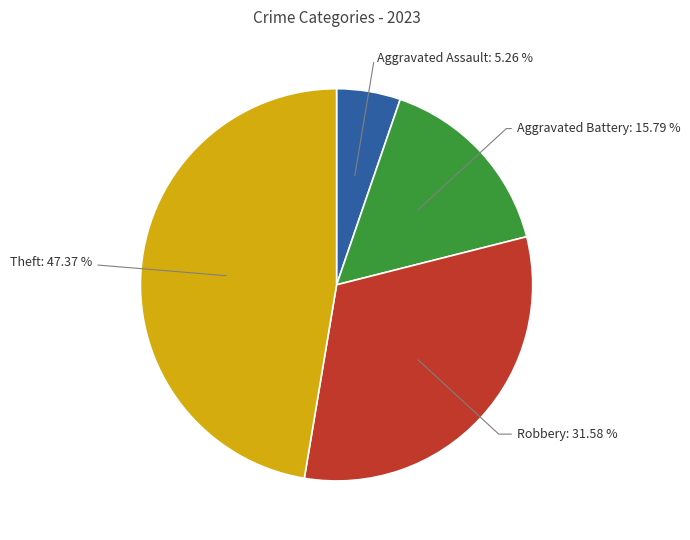

To the nearest percent, what is the combined percentage of Robbery and Theft?

79%